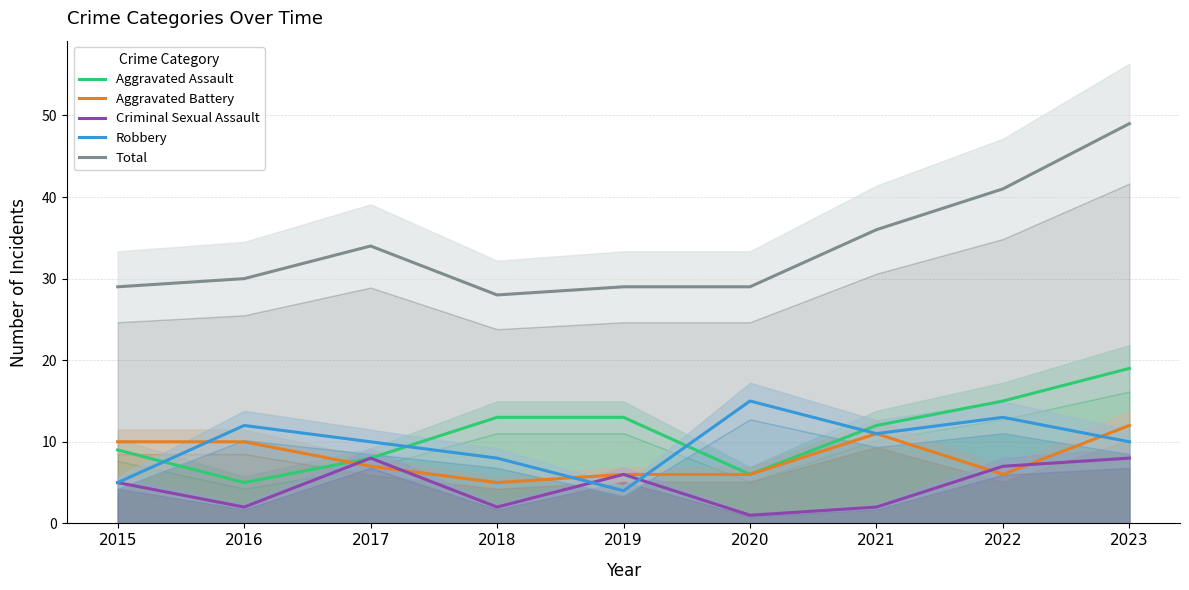

Is this an area chart (filled region under the line)?

No